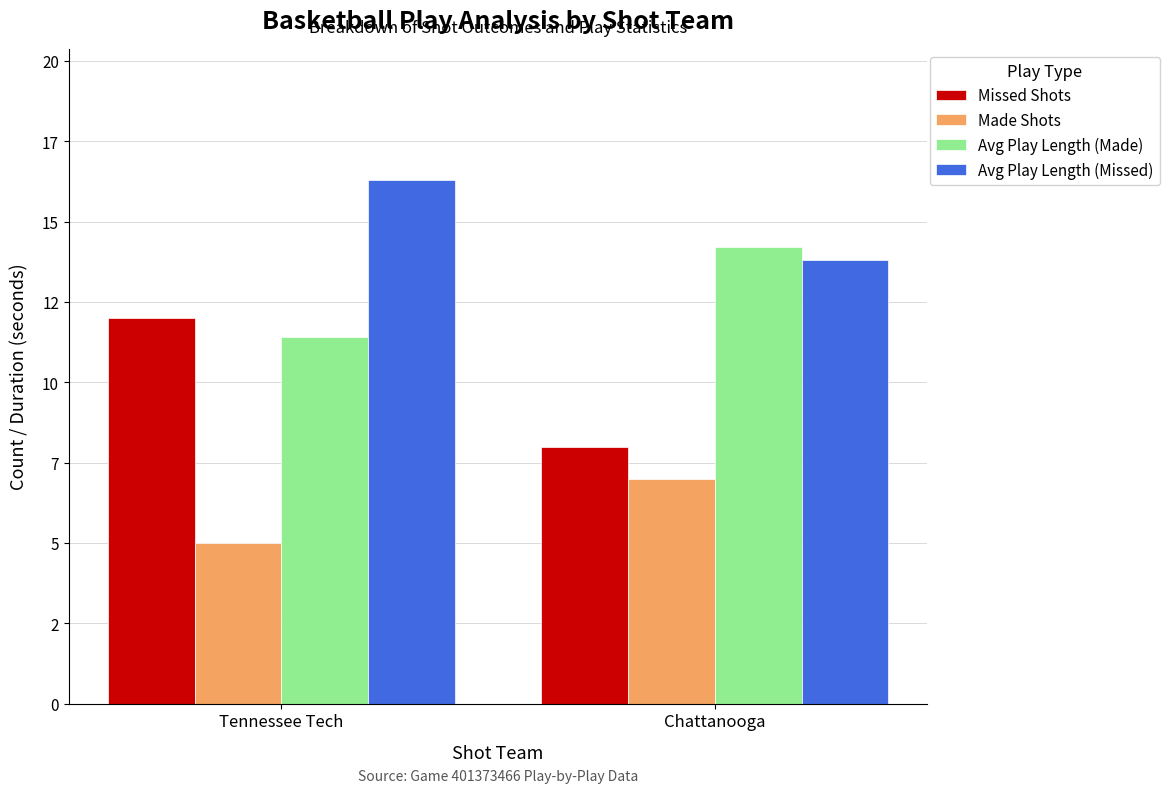

Does the chart contain stacked bars?

No